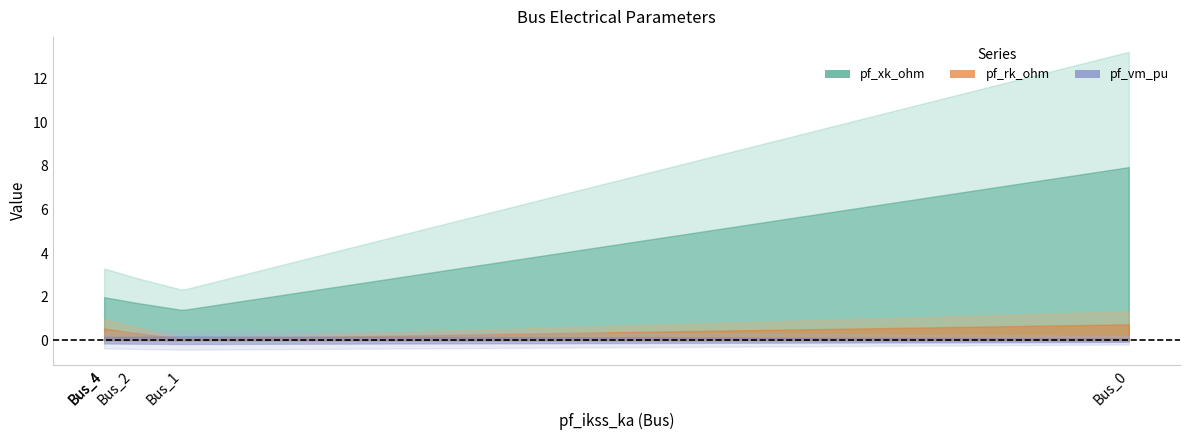

Where is the first local minimum for pf_xk_ohm?

Bus_1